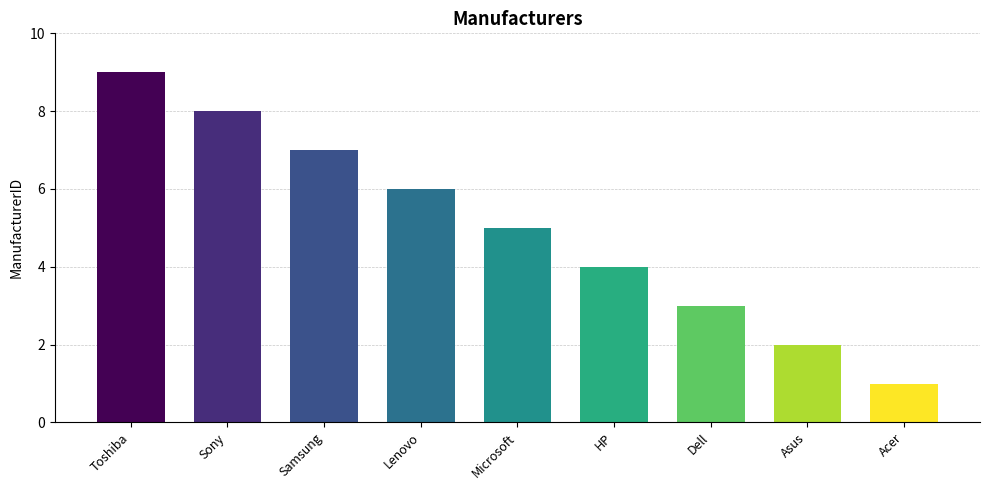

Are the bars horizontal?

No